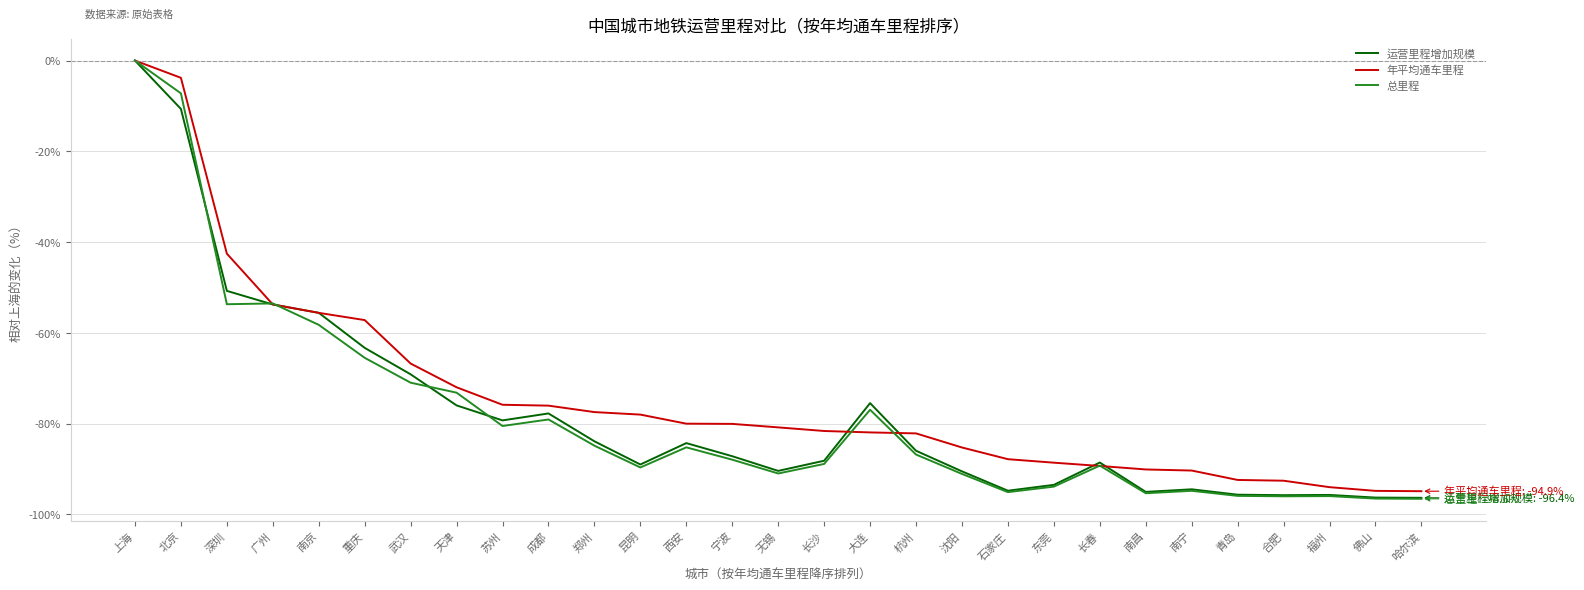

The 总里程 series shows -25.9 at 昆明. True or false?

False